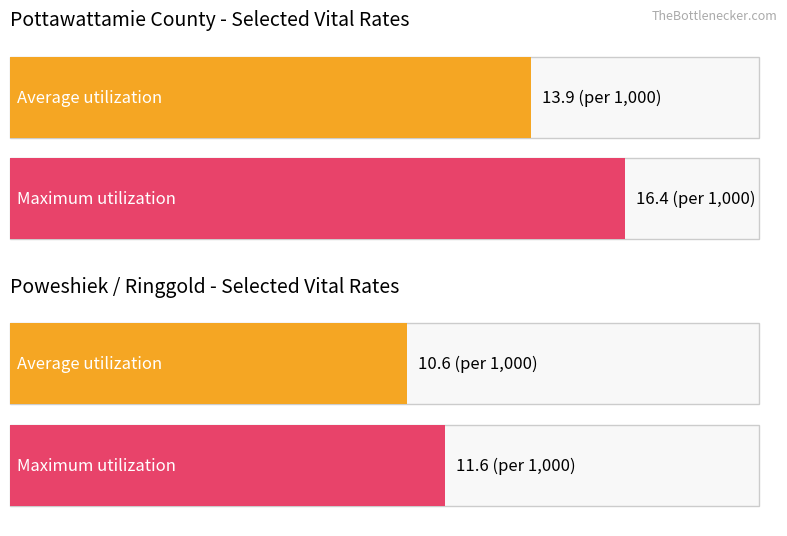

The value of Average utilization at Dissolutions is 6.4. True or false?

False